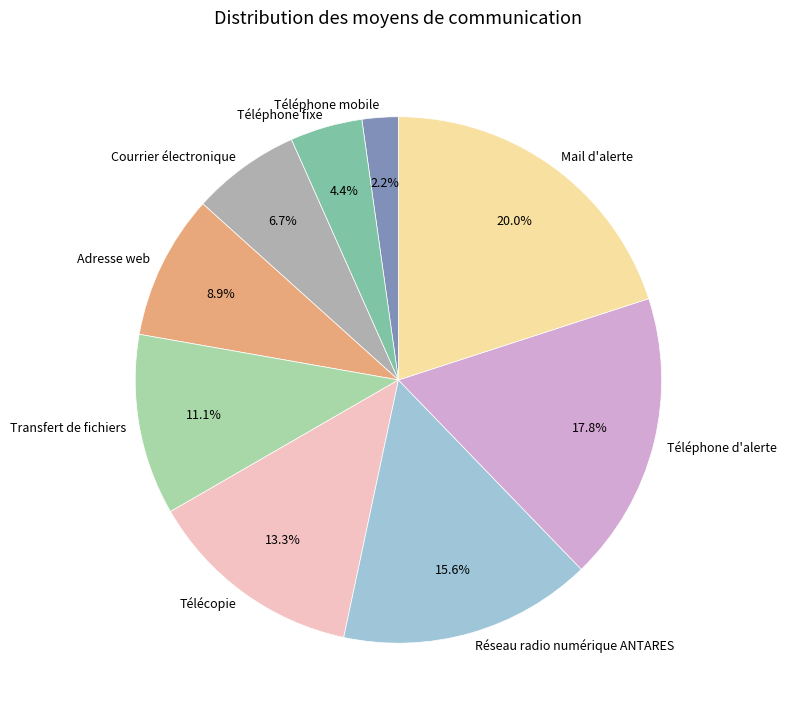

To the nearest percent, what percentage of the pie is Téléphone d'alerte?

18%